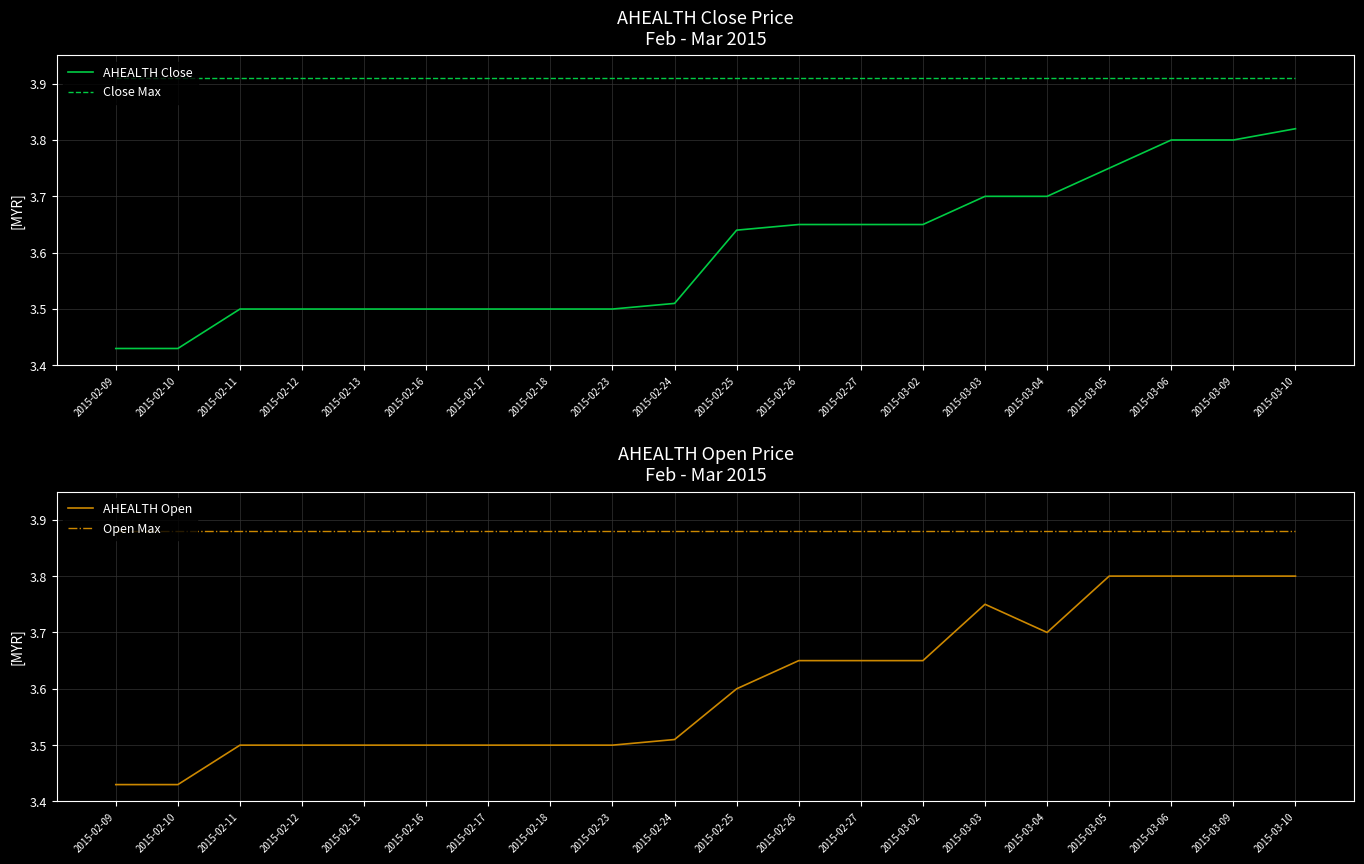

At which category does the chart reach its peak across all series?

2015-02-09